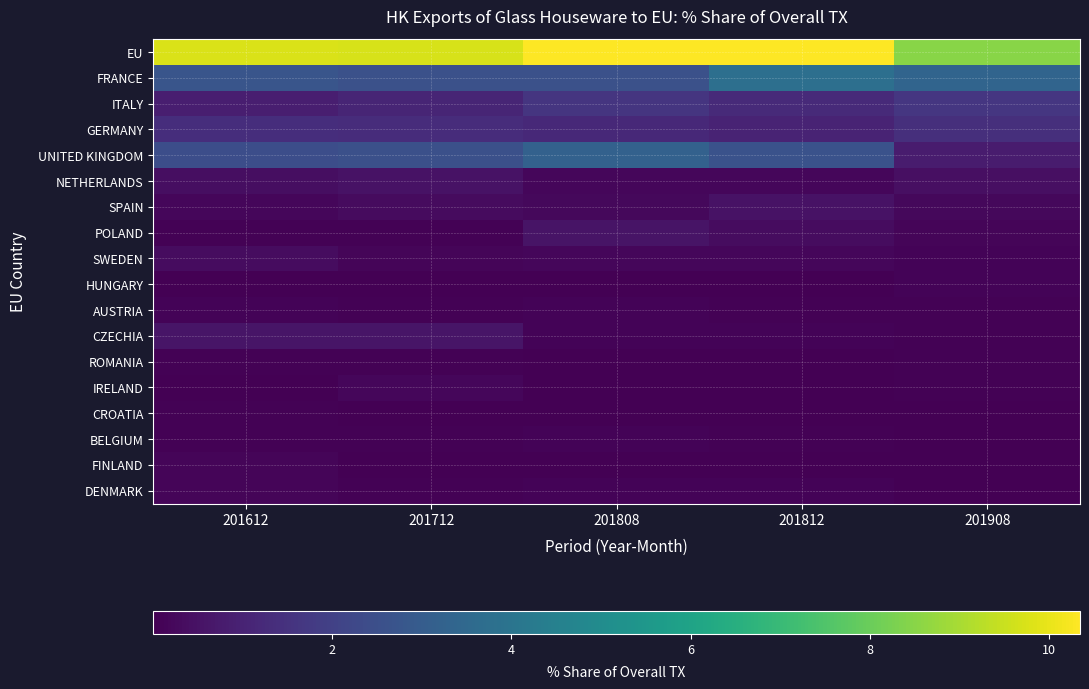

Which has a higher value, 201612 or 201812?

201812